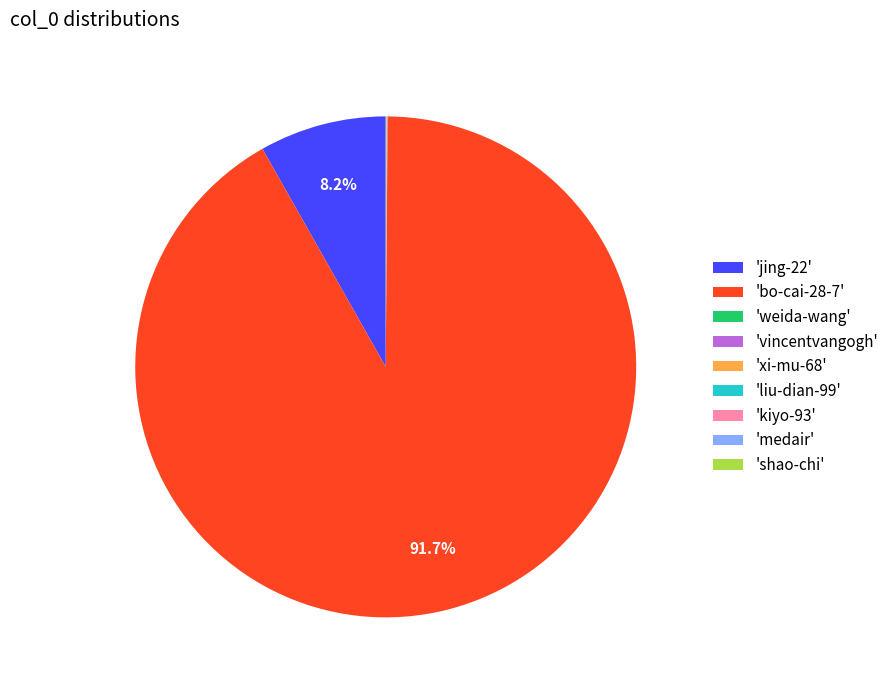

Which slice is the largest?

'bo-cai-28-7'